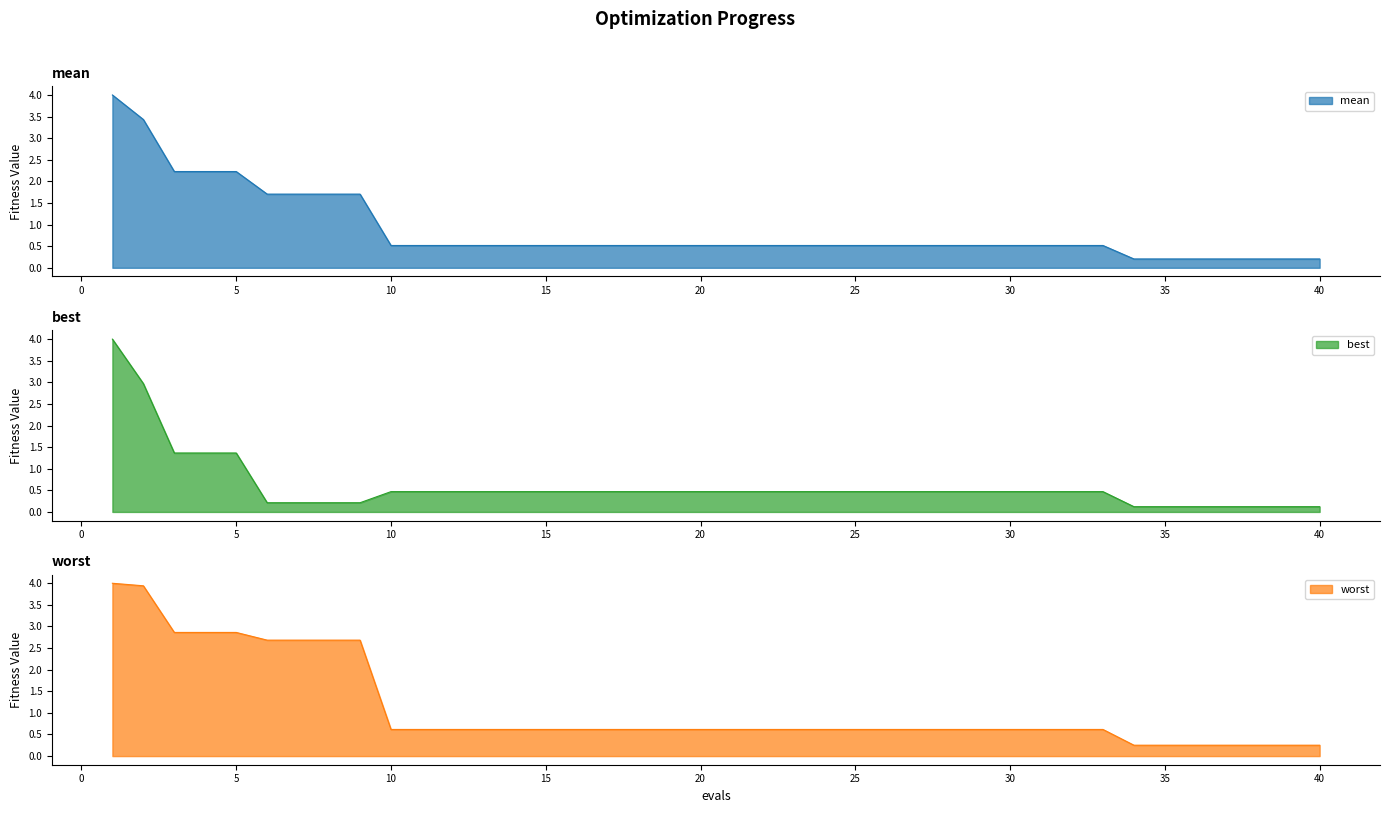

Reading right to left, transcribe all the data shown in this chart.

mean: 0.2	0.2	0.2	0.2	0.2	0.2	0.2	0.5	0.5	0.5	0.5	0.5	0.5	0.5	0.5	0.5	0.5	0.5	0.5	0.5	0.5	0.5	0.5	0.5	0.5	0.5	0.5	0.5	0.5	0.5	0.5	1.7	1.7	1.7	1.7	2.2	2.2	2.2	3.4	4.0
best: 0.1	0.1	0.1	0.1	0.1	0.1	0.1	0.5	0.5	0.5	0.5	0.5	0.5	0.5	0.5	0.5	0.5	0.5	0.5	0.5	0.5	0.5	0.5	0.5	0.5	0.5	0.5	0.5	0.5	0.5	0.5	0.2	0.2	0.2	0.2	1.4	1.4	1.4	3.0	4.0
worst: 0.3	0.3	0.3	0.3	0.3	0.3	0.3	0.6	0.6	0.6	0.6	0.6	0.6	0.6	0.6	0.6	0.6	0.6	0.6	0.6	0.6	0.6	0.6	0.6	0.6	0.6	0.6	0.6	0.6	0.6	0.6	2.7	2.7	2.7	2.7	2.9	2.9	2.9	3.9	4.0